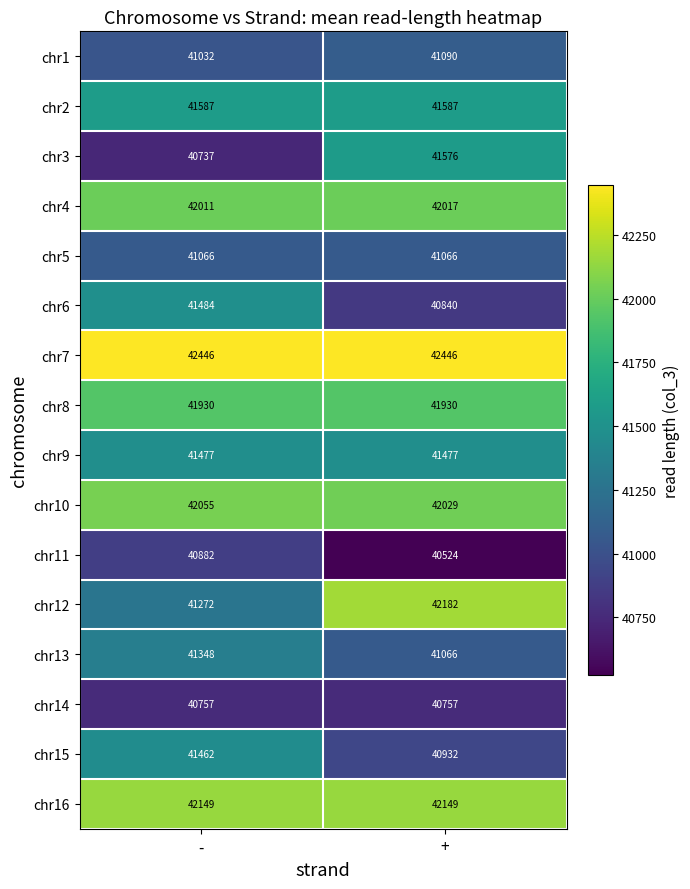

List the series in order of their peak value, highest first.

chr7, chr12, chr16, chr10, chr4, chr8, chr2, chr3, chr6, chr9, chr15, chr13, chr1, chr5, chr11, chr14